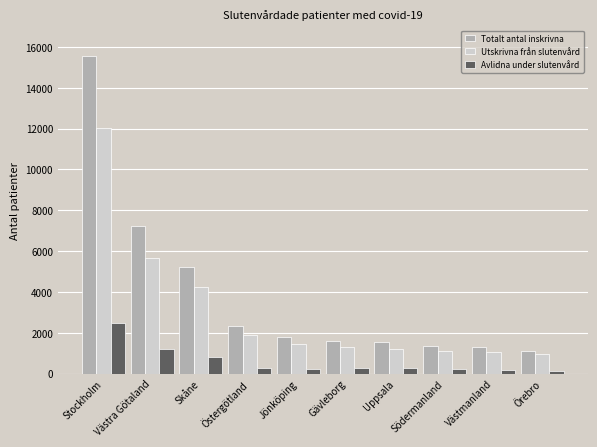

What is the sum of all Utskrivna från slutenvård values?

30864